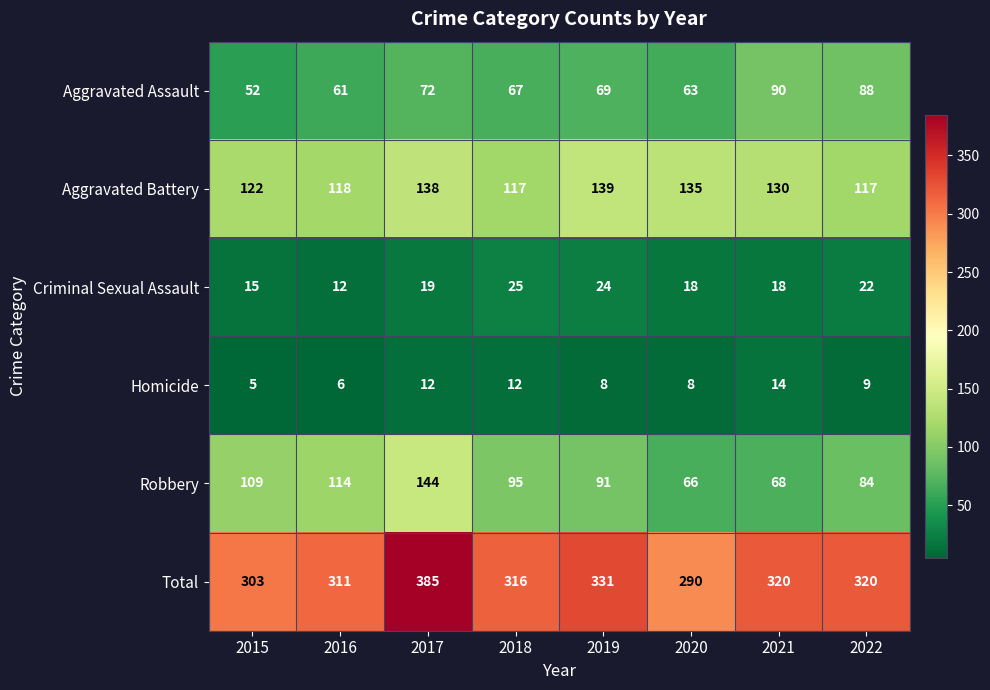

True or false: Aggravated Assault has a value of 61 at 2016.

True